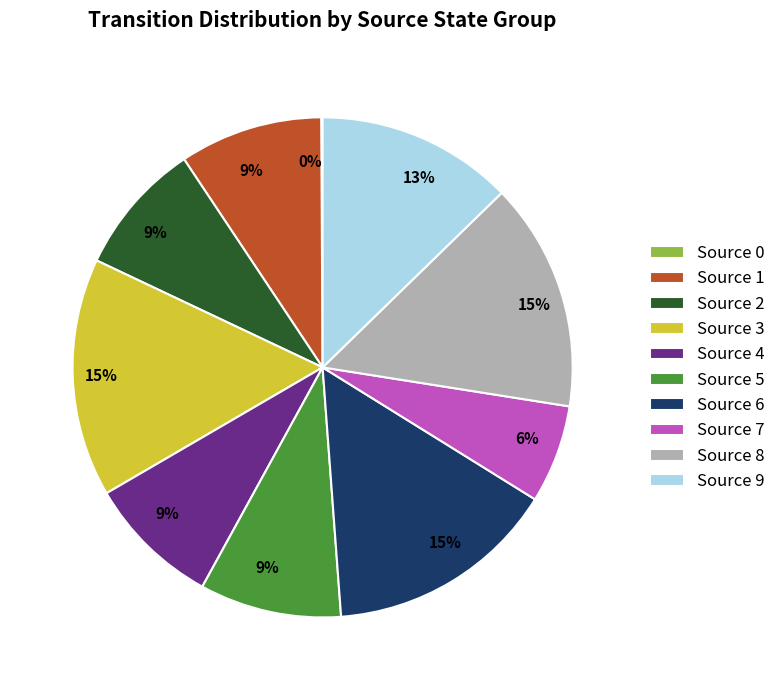

True or false: Source 4 accounts for 19% of the total.

False